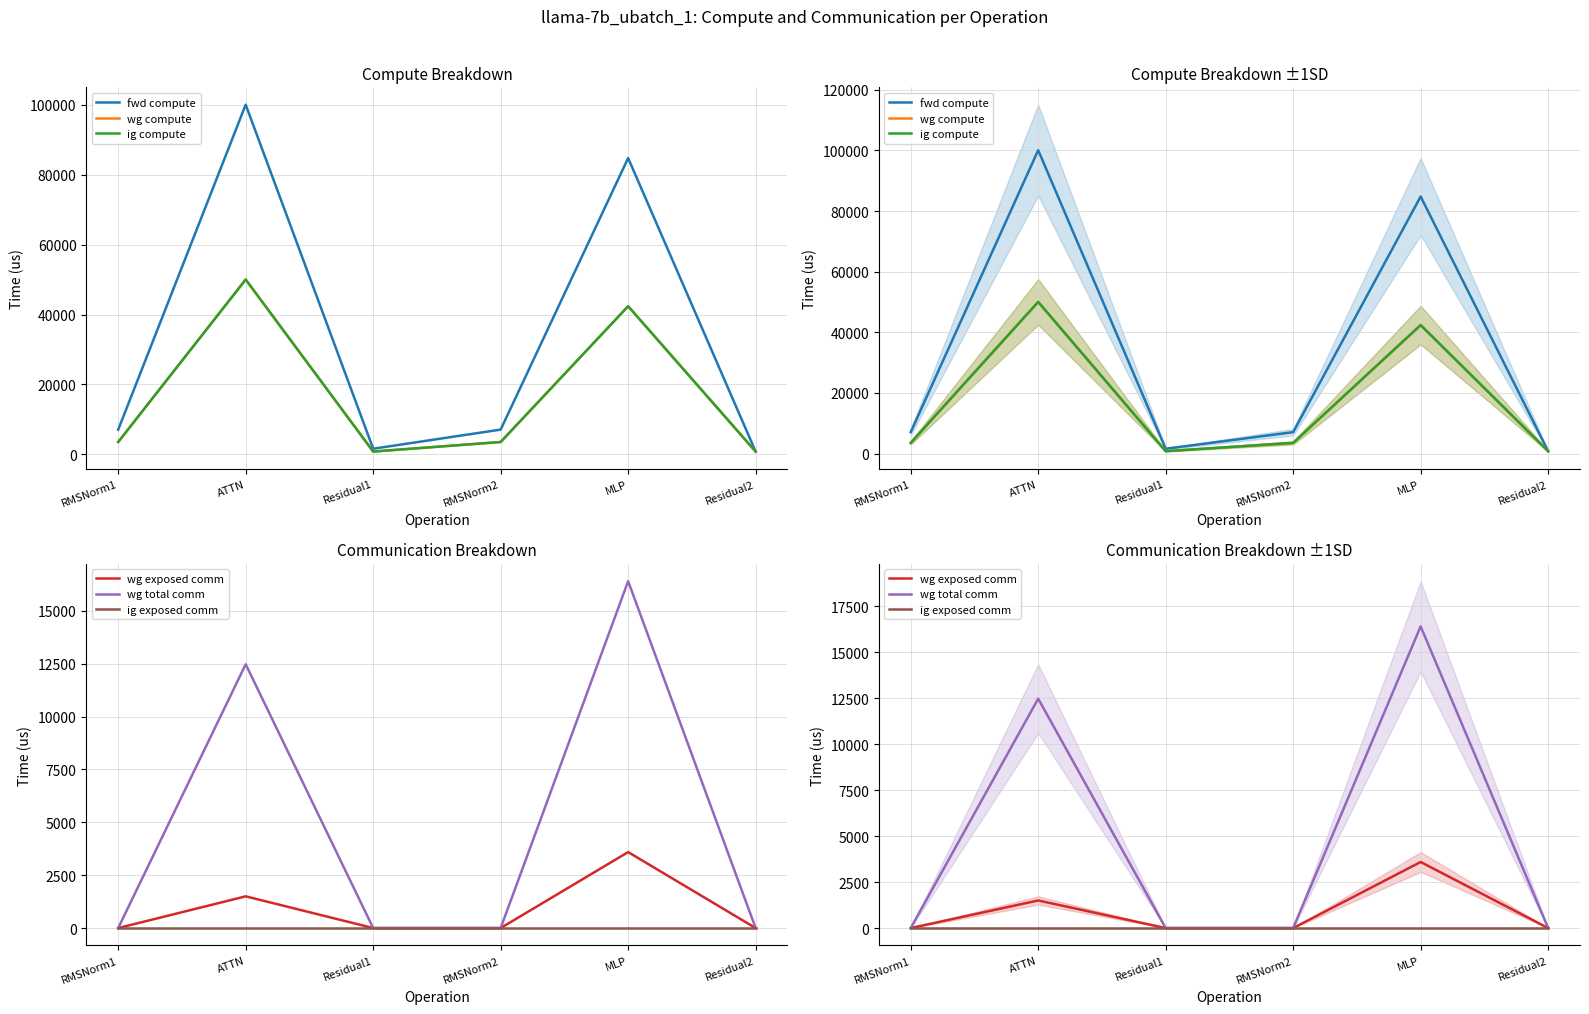

How many values in the ig compute series exceed 3543?

4